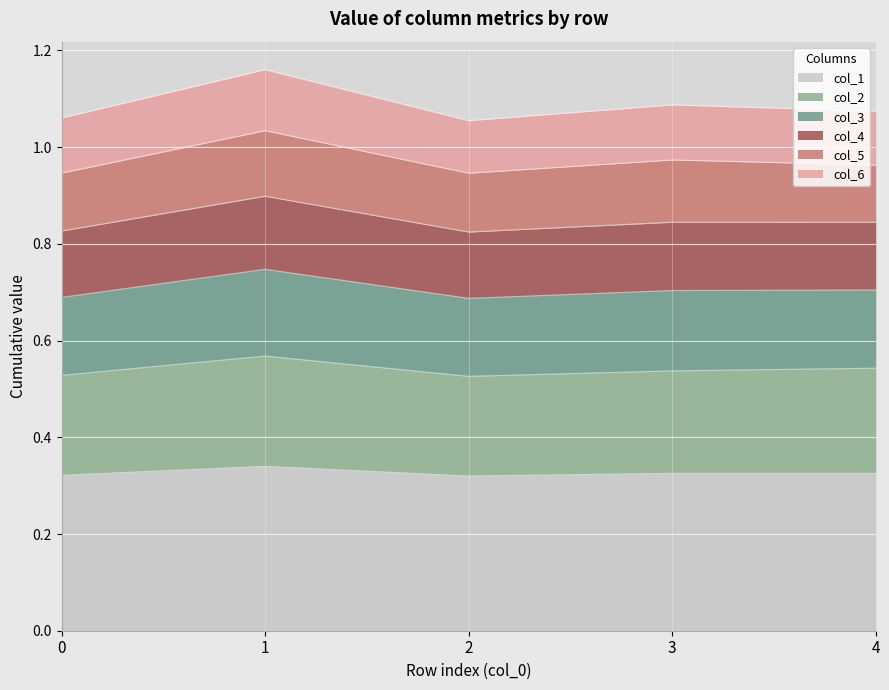

Does the chart display data point markers on the line(s)?

No